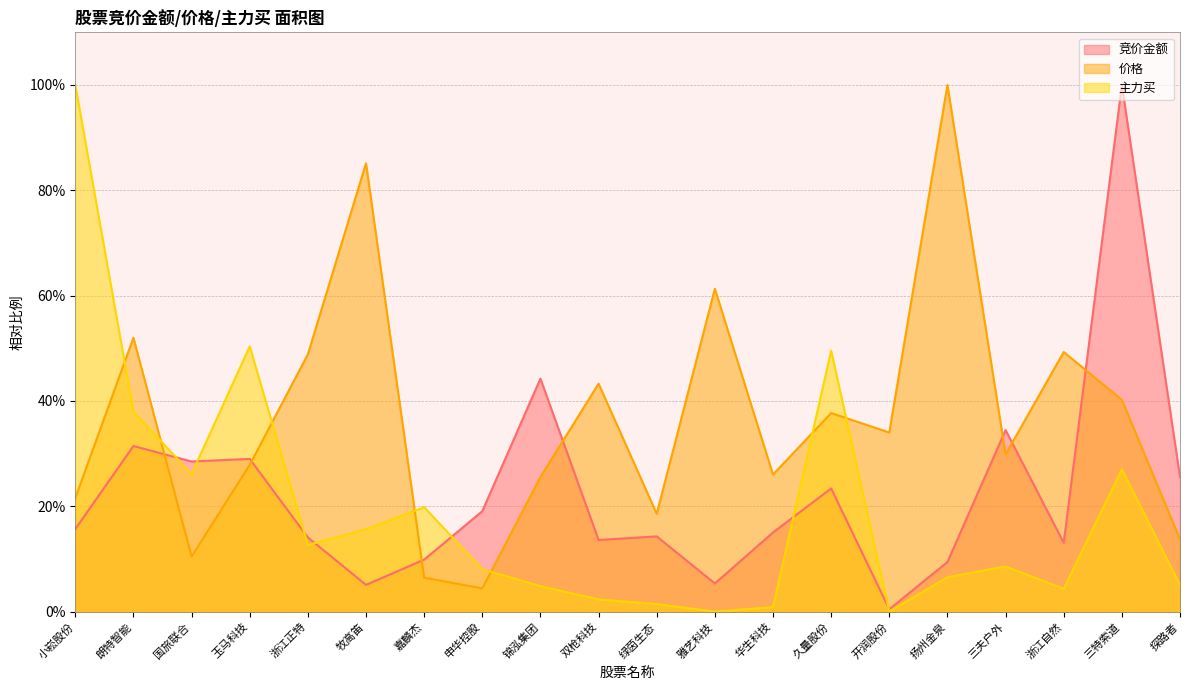

The value of 主力买 at 浙江自然 is 0.0. True or false?

True